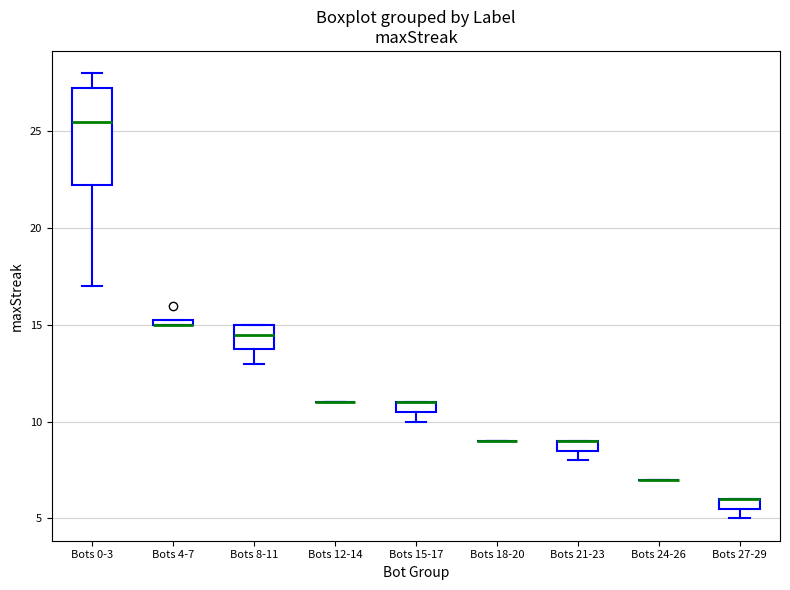

Where does the median line of the box for Bots 0-3 sit on the y-axis? The values are not printed on the chart, so give them approximately, as read against the axis.

25.5